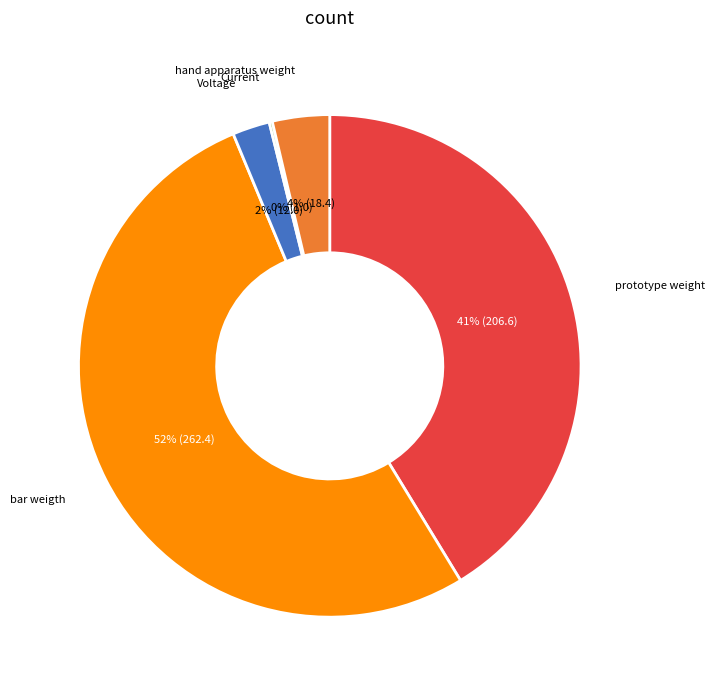

To the nearest percent, what is the average slice percentage?

20%